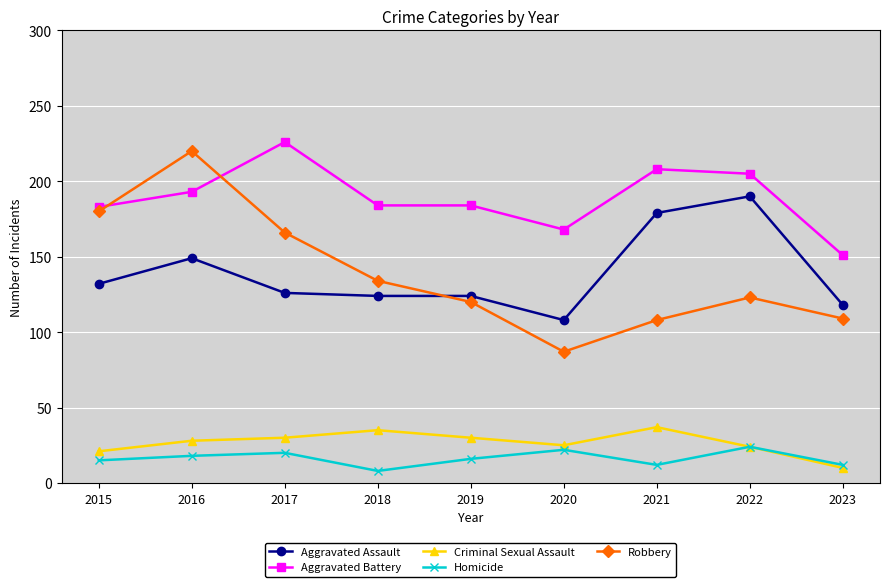

What are all the series names shown in the legend?

Aggravated Assault, Aggravated Battery, Criminal Sexual Assault, Homicide, Robbery